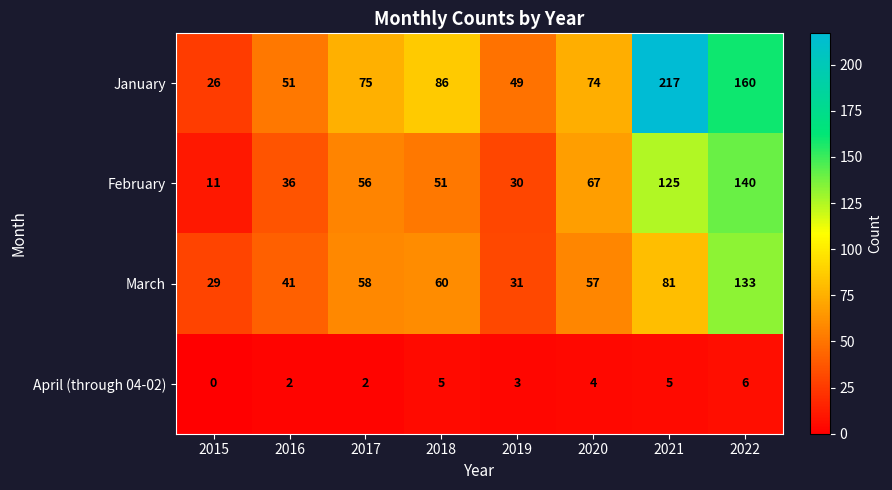

At how many categories does at least one series exceed 64?

5